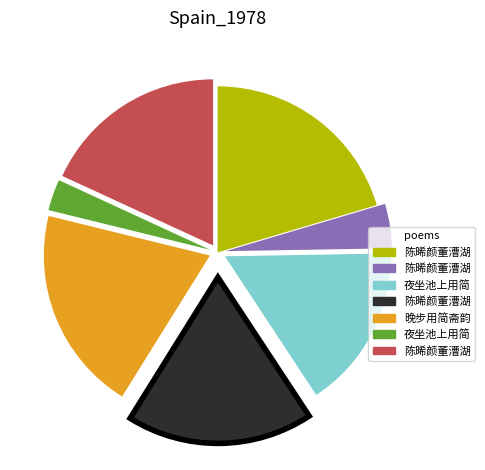

Does any single category account for the majority?

No